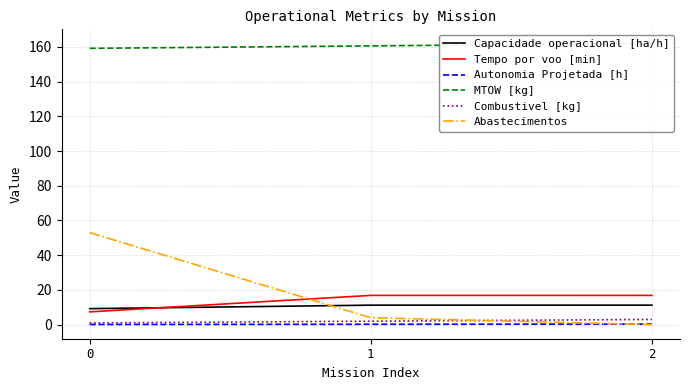

Does the chart display data point markers on the line(s)?

No